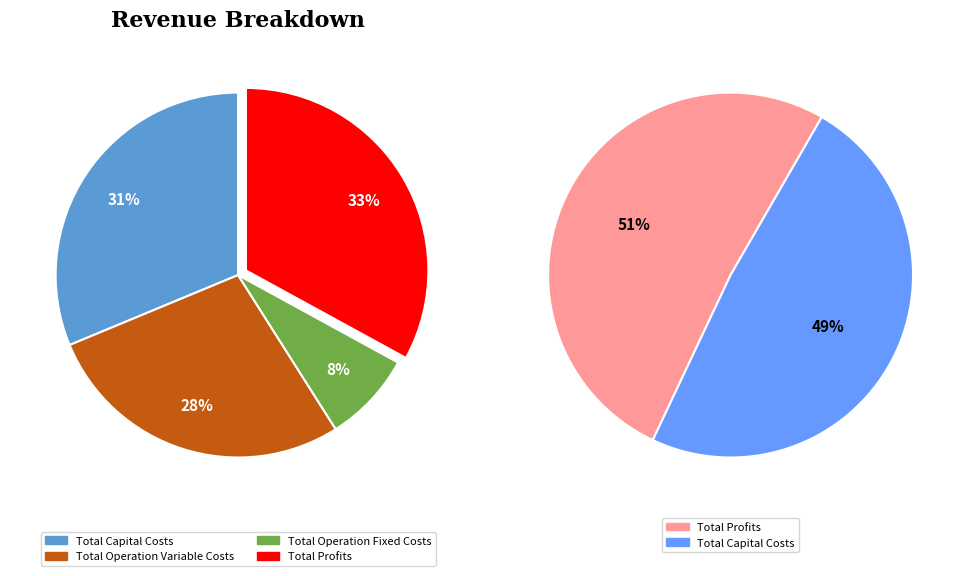

How many segments does this pie chart have?

4